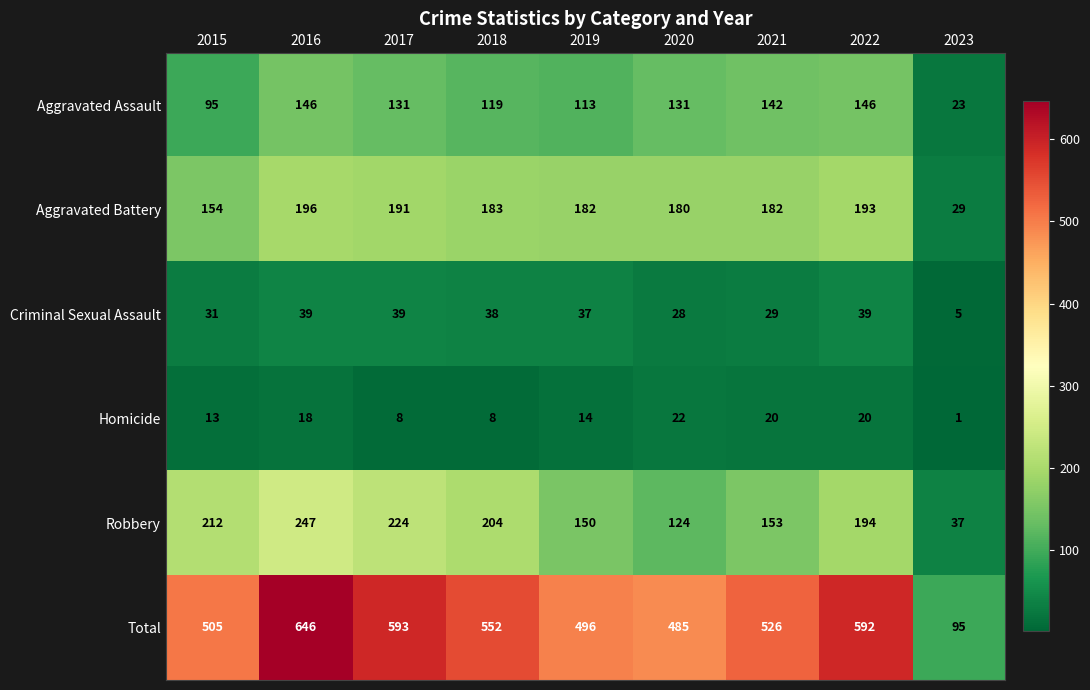

What is the difference between the maximum and second lowest values in the Aggravated Battery series?

42